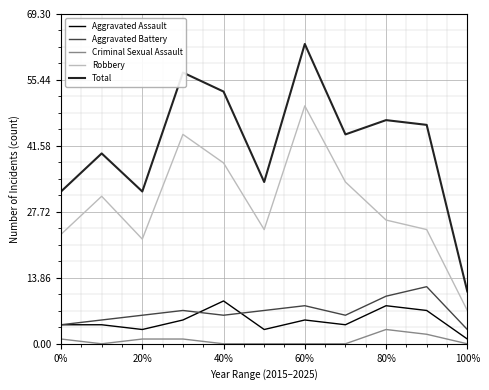

Is this an area chart (filled region under the line)?

No